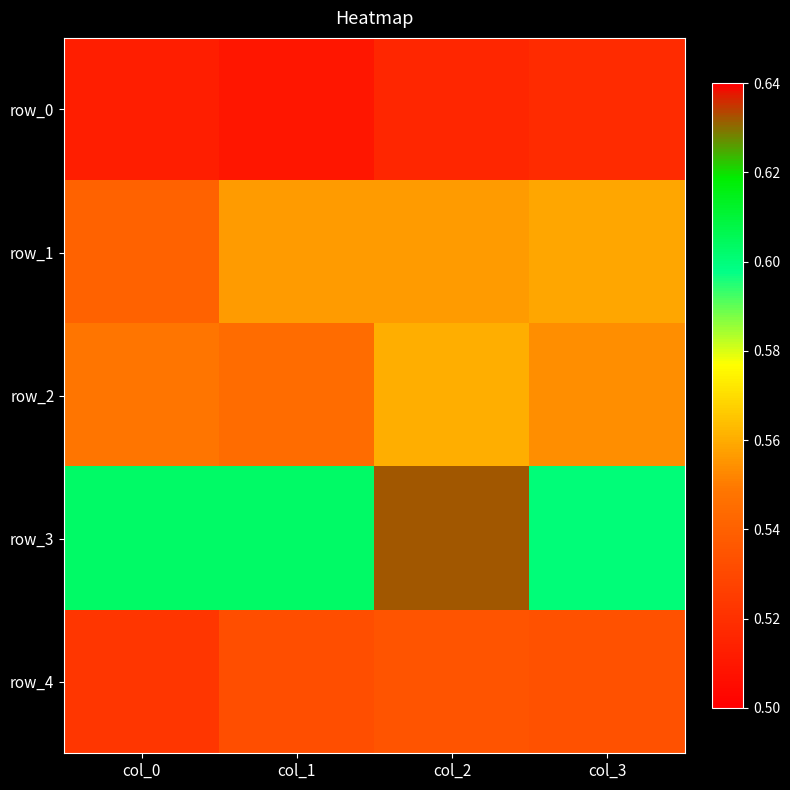

Which series has the largest range (max minus min)?

row_3